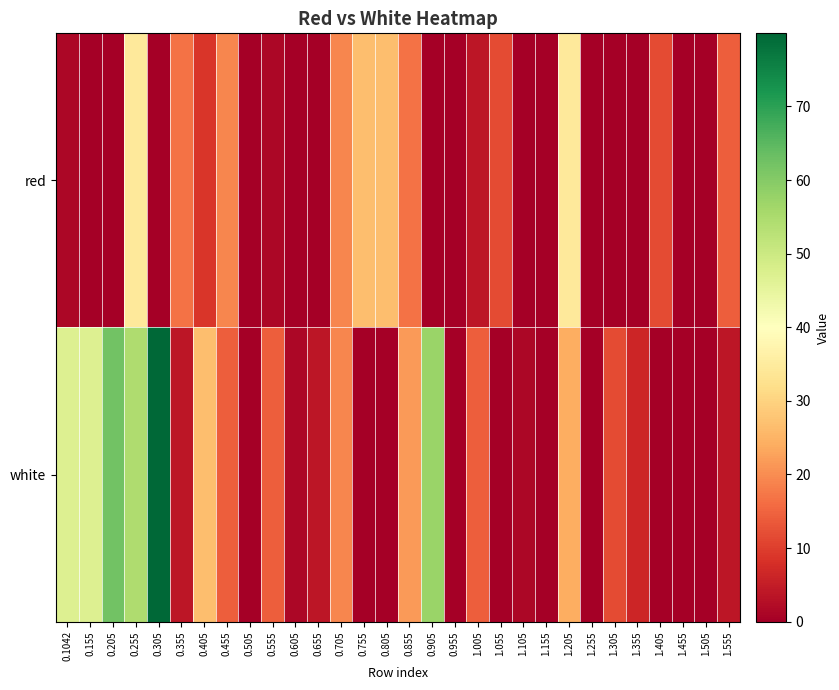

Reading left to right, what are all the values shown in this chart?

red: 0.1042=1.5	0.155=0.0	0.205=0.0	0.255=34.4	0.305=0.0	0.355=16.6	0.405=9.0	0.455=19.2	0.505=0.0	0.555=1.5	0.605=0.0	0.655=0.0	0.705=19.2	0.755=26.8	0.805=26.8	0.855=16.6	0.905=0.0	0.955=0.0	1.005=4.0	1.055=11.6	1.105=0.0	1.155=0.0	1.205=34.4	1.255=0.0	1.305=0.0	1.355=0.0	1.405=11.6	1.455=0.0	1.505=0.0	1.555=14.1
white: 0.1042=47.0	0.155=47.0	0.205=62.2	0.255=54.6	0.305=79.9	0.355=4.0	0.405=26.8	0.455=14.1	0.505=0.0	0.555=14.1	0.605=1.5	0.655=4.0	0.705=19.2	0.755=0.0	0.805=0.0	0.855=21.7	0.905=57.2	0.955=0.0	1.005=14.1	1.055=0.0	1.105=1.5	1.155=0.0	1.205=24.2	1.255=0.0	1.305=11.6	1.355=6.5	1.405=0.0	1.455=0.0	1.505=0.0	1.555=4.0